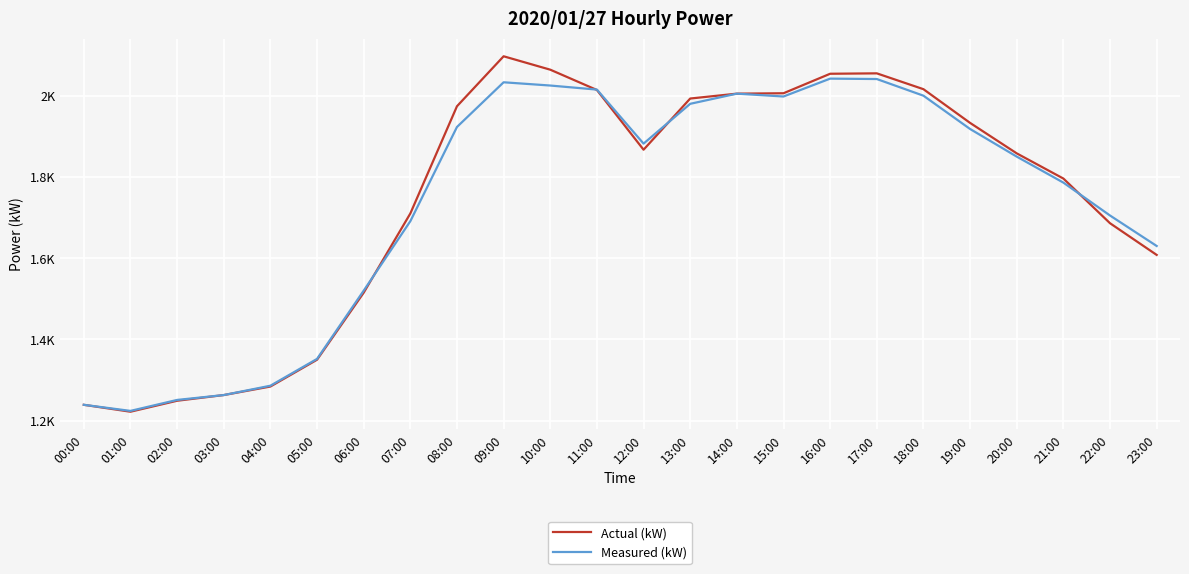

What is the greatest value displayed?

2097